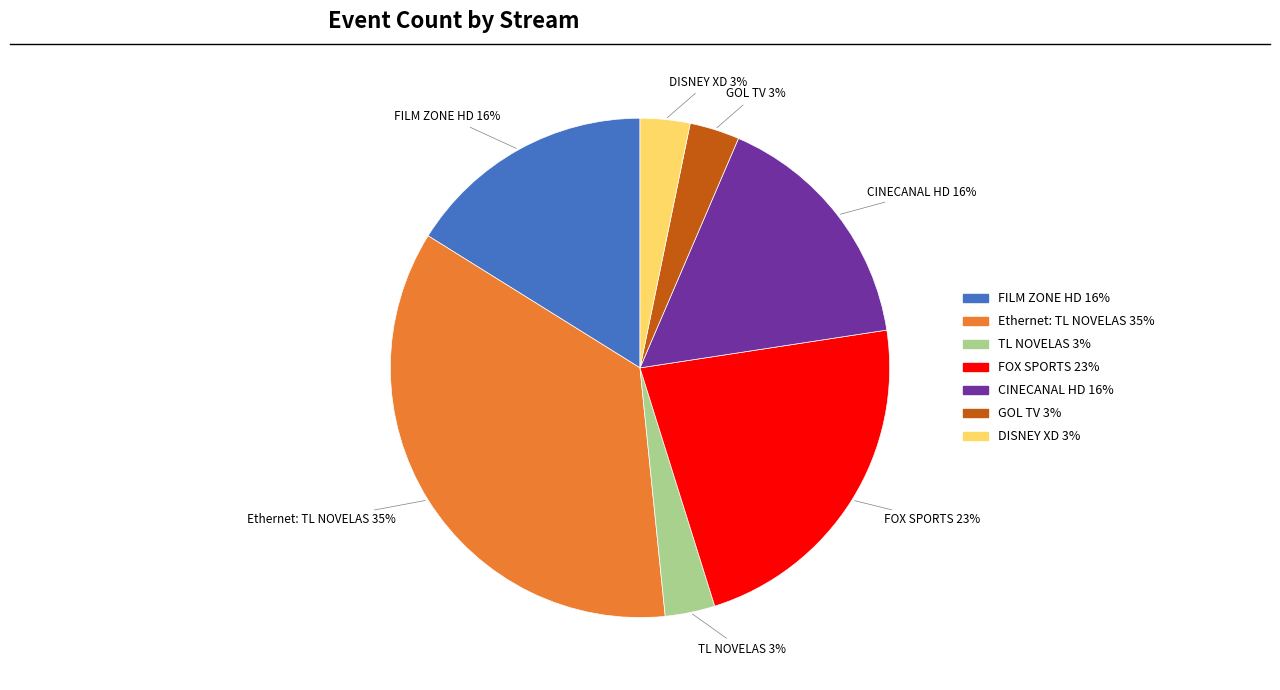

What percentage is the TL NOVELAS slice, to the nearest percent?

3%